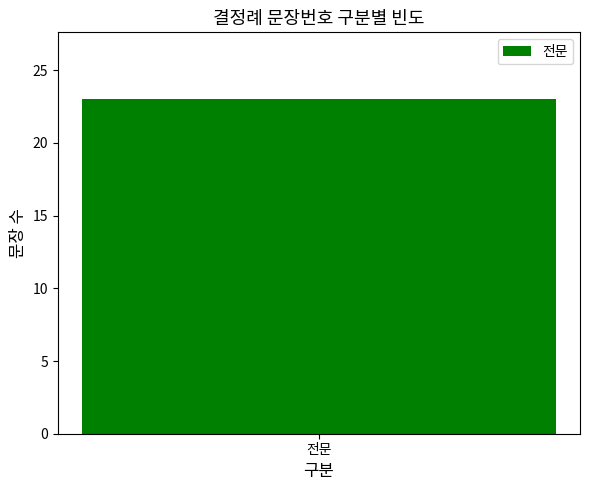

Does the chart contain stacked bars?

No